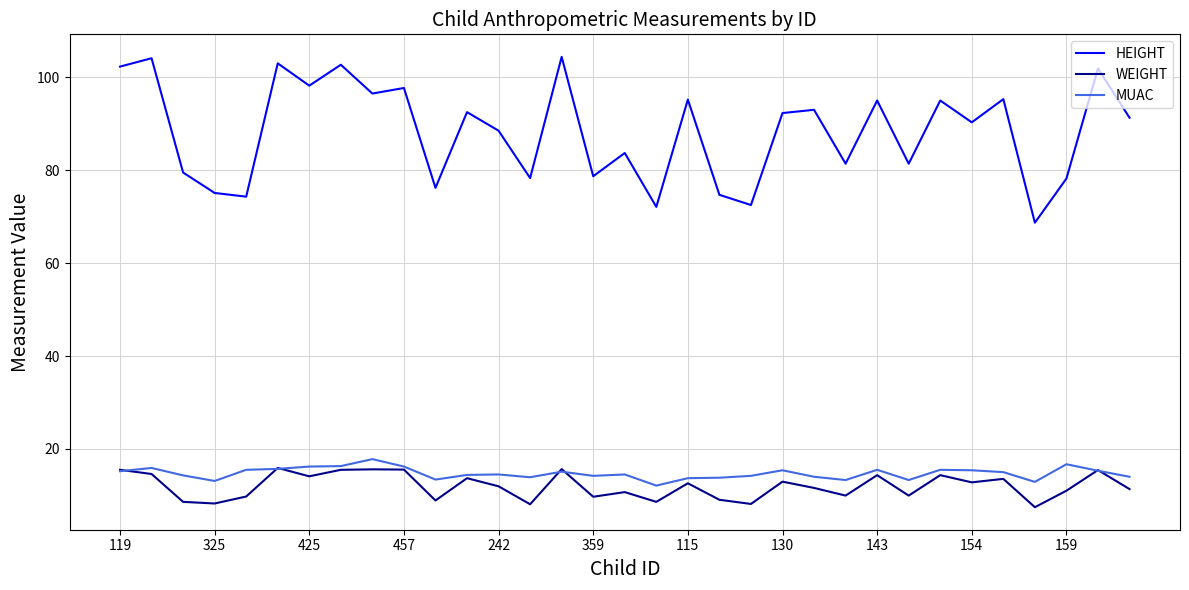

Which series has the largest total across all categories?

HEIGHT